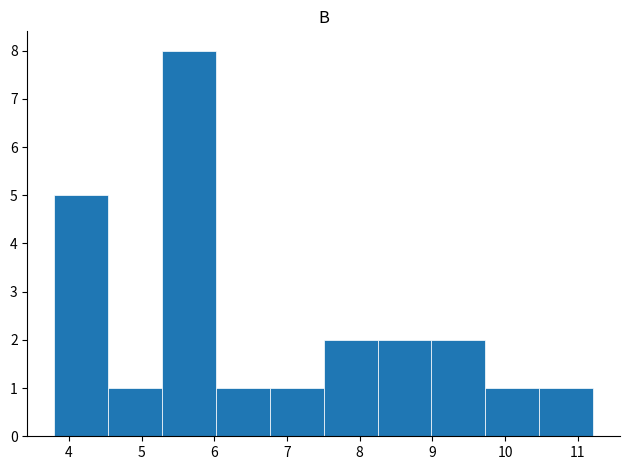

Over which range of the x-axis is the bar tallest?

5.3 to 6.0